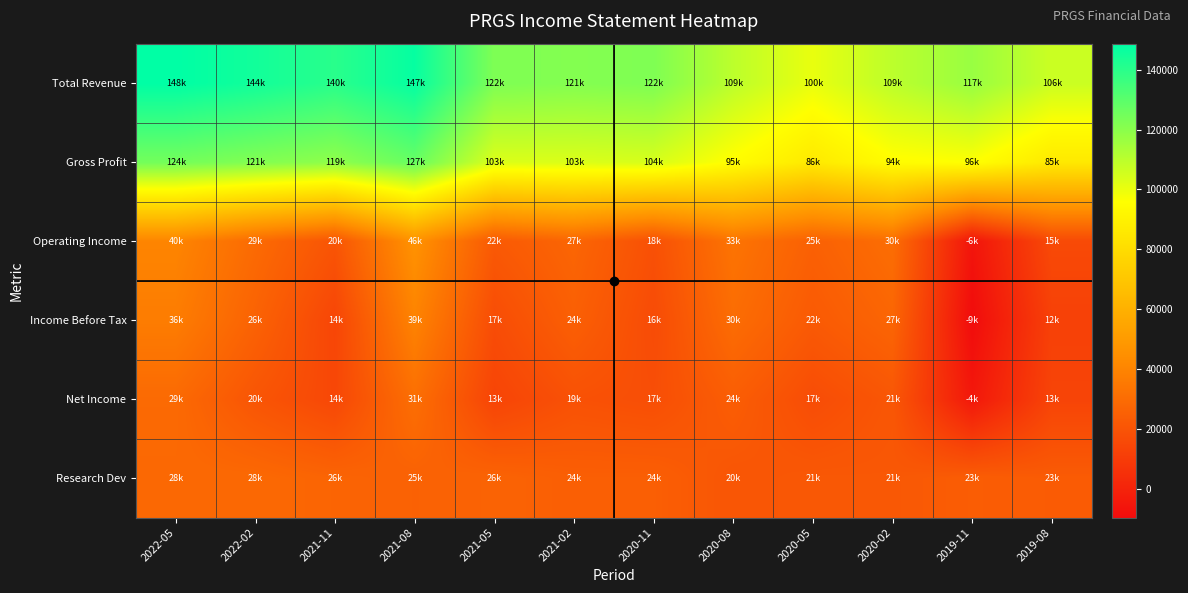

Which category has the highest value across all series?

2022-05